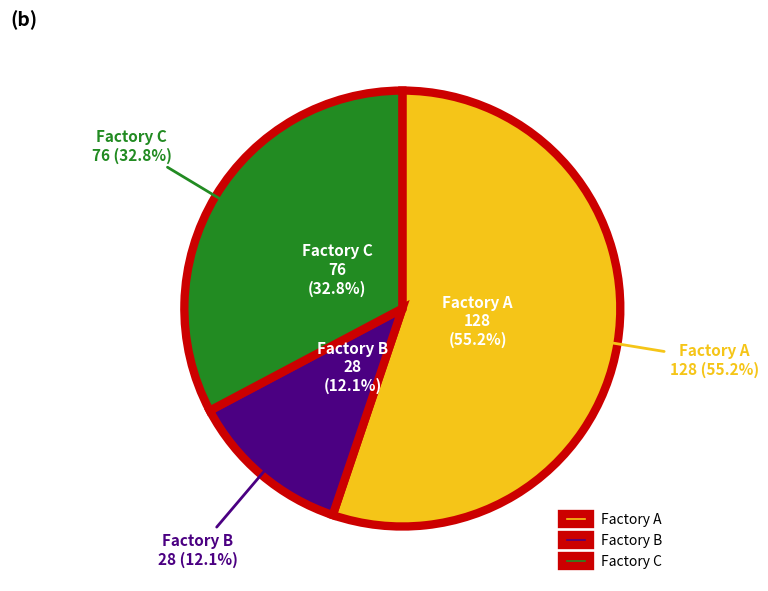

How much of the chart is everything except Factory A?

44.8%